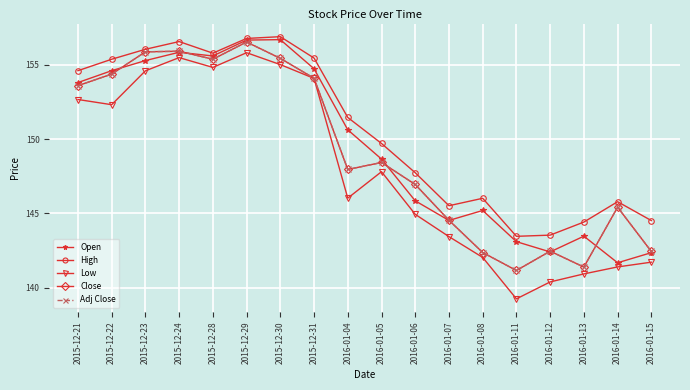

What is the difference between the highest and lowest values at 2016-01-11?

4.2